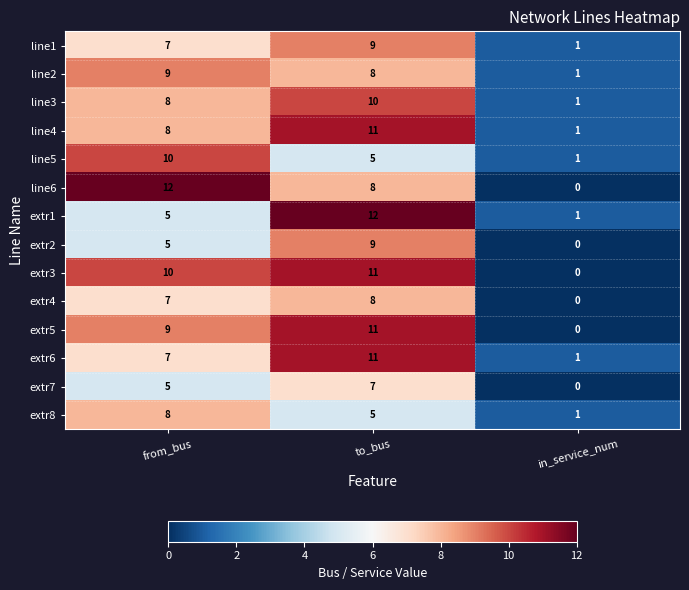

Is it true that line2 equals 4 at from_bus?

False